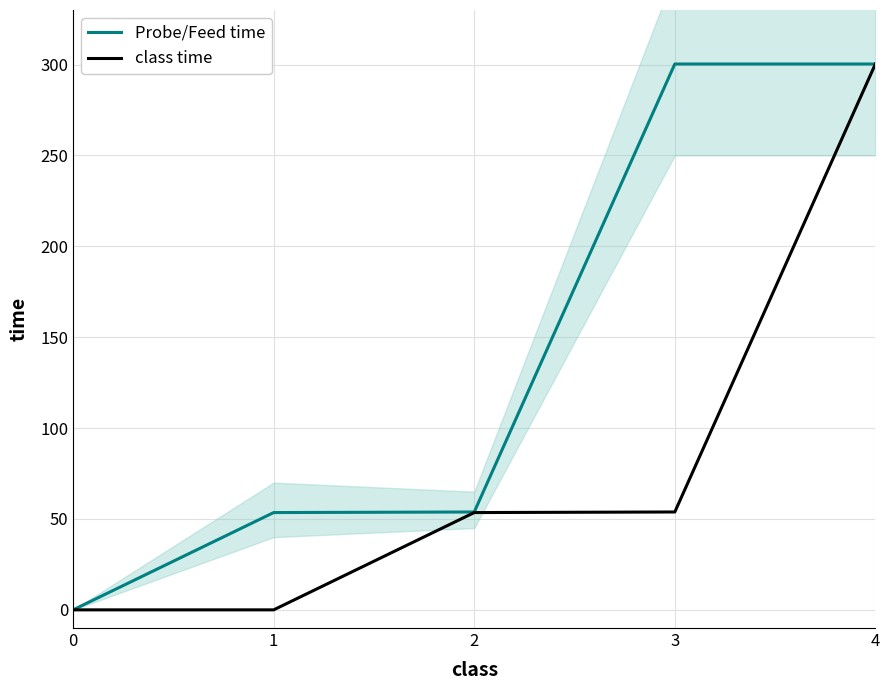

At which label does class time reach its peak?

4